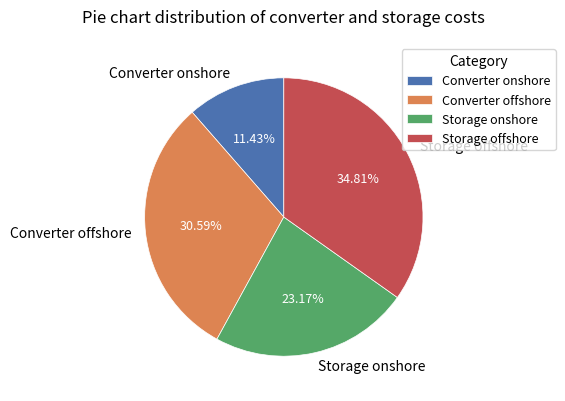

To the nearest percent, what is the difference between the largest and smallest slice percentages?

23%